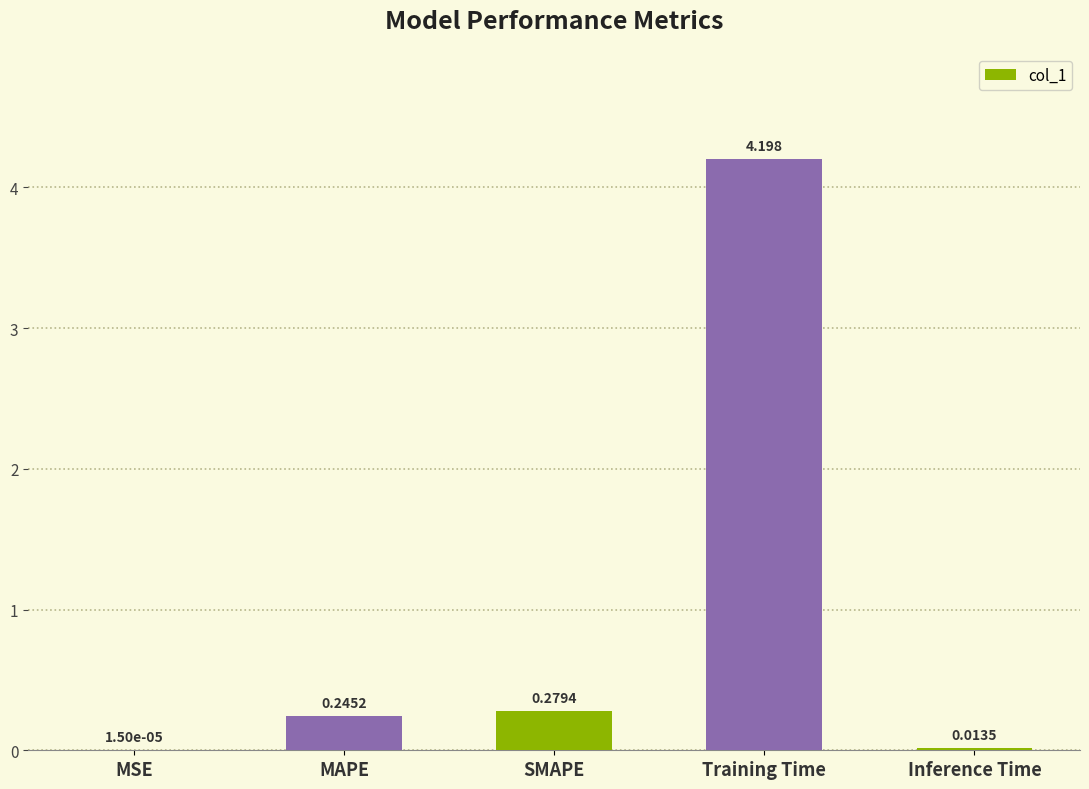

Which category has the highest value across all series?

Training Time